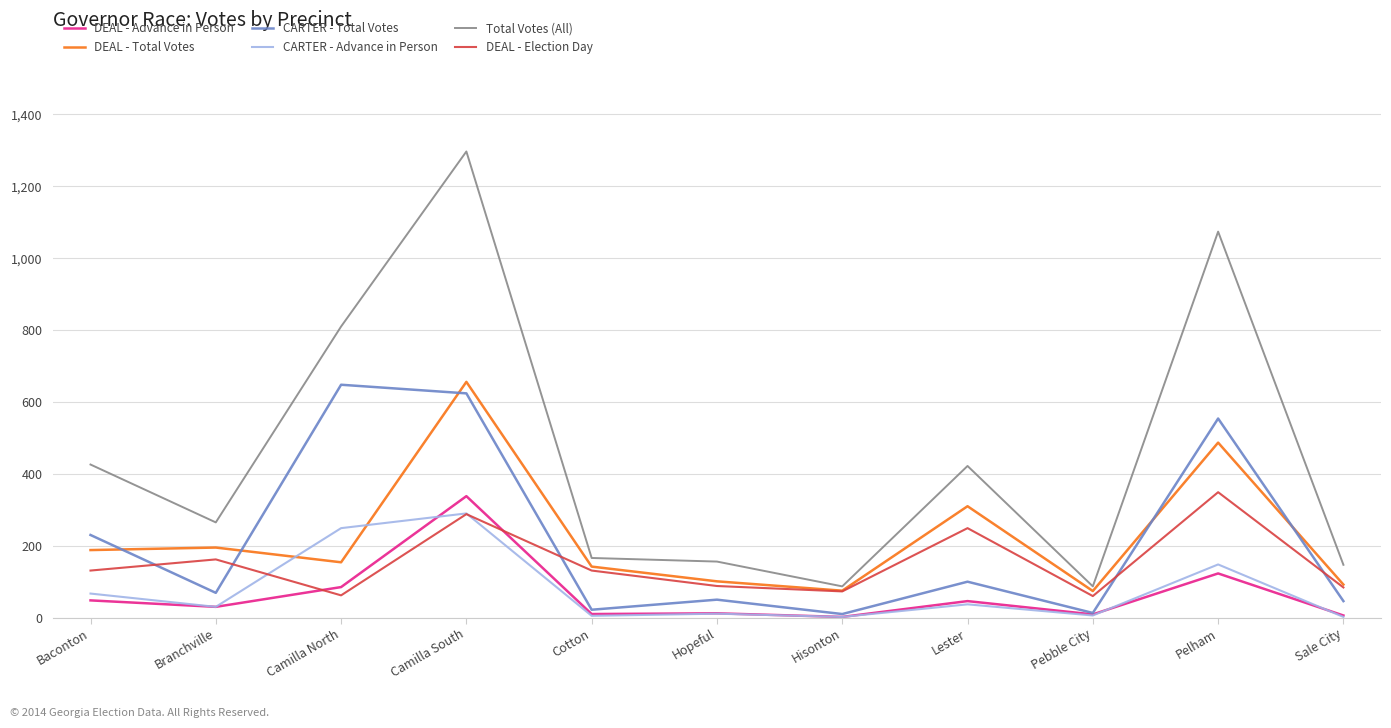

Between Camilla South and Hopeful, which series saw the biggest shift?

Total Votes (All)